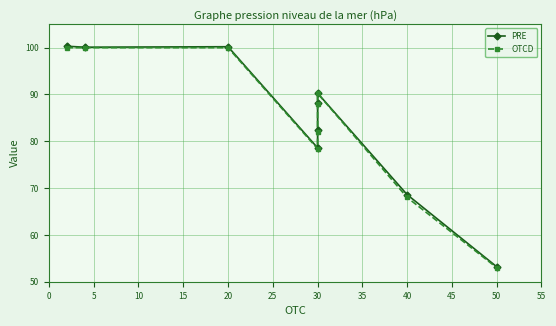

The value of OTCD at 40 is 114.8. True or false?

False